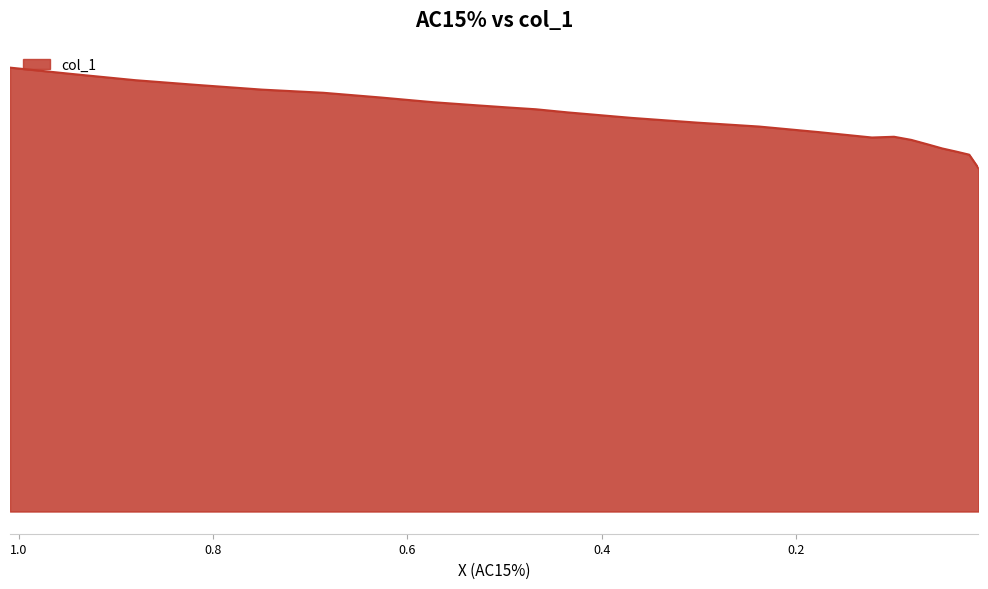

What position from the left is 0.4929?

10